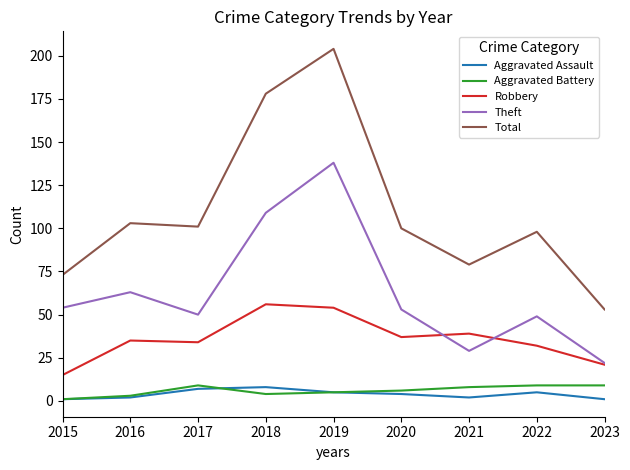

At how many categories does at least one series exceed 111?

2